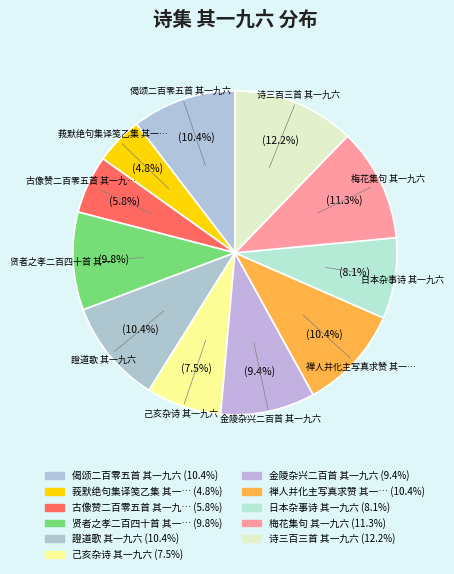

Does 贤者之孝二百四十首 其一… account for over 50% of the chart?

No